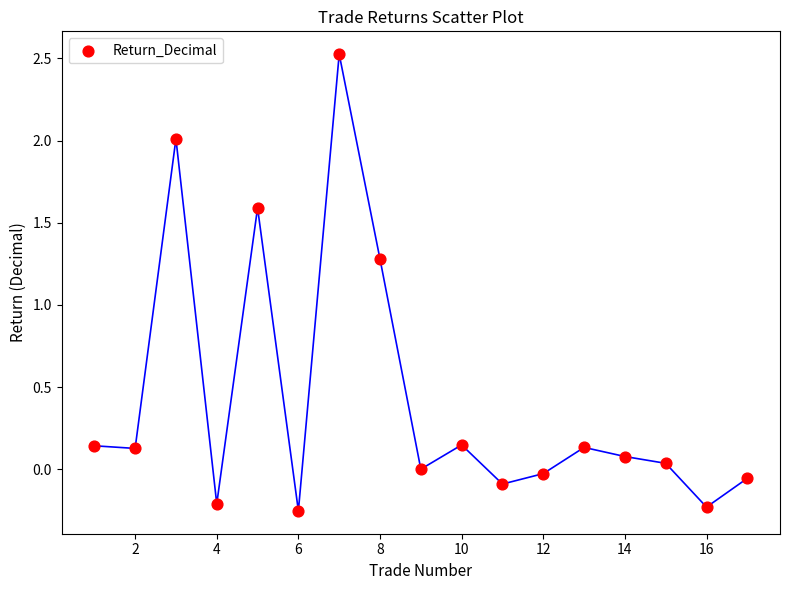

What Y value in the scatter plot is closest to 1?

1.3